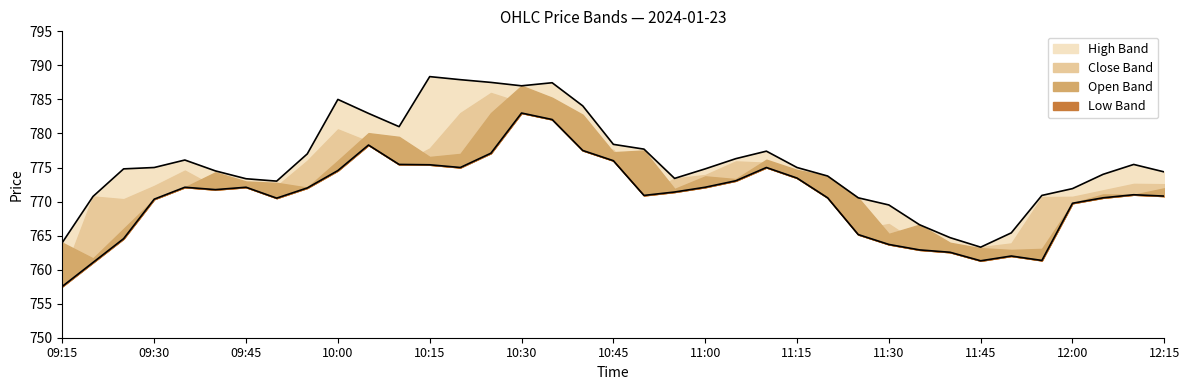

Is it true that High equals 778.4 at 10:45?

True